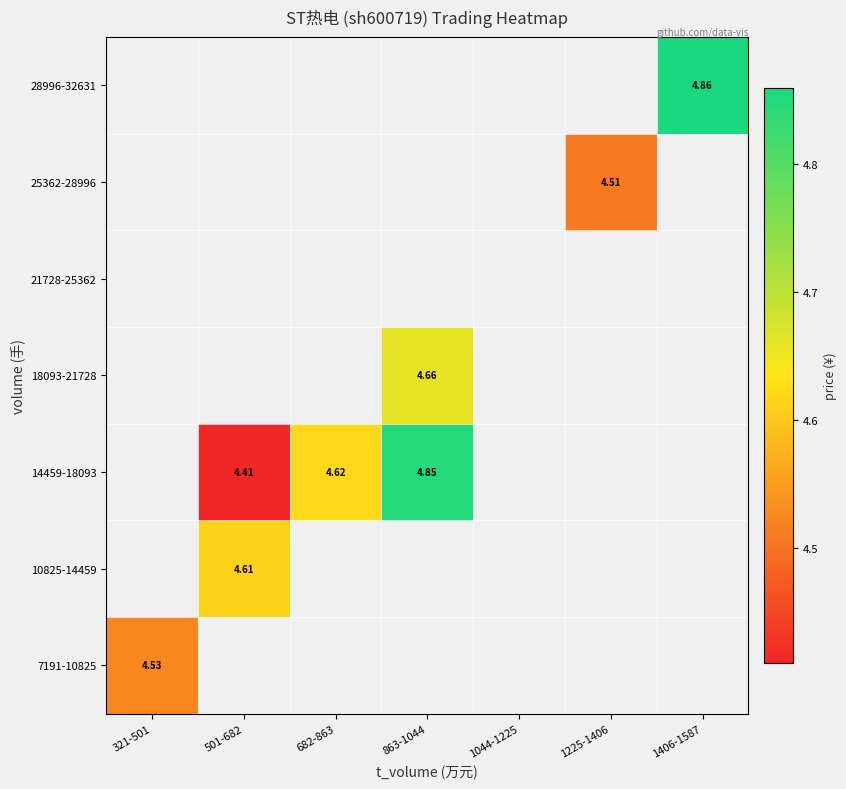

Which has a higher value, 682-863 or 863-1044?

863-1044